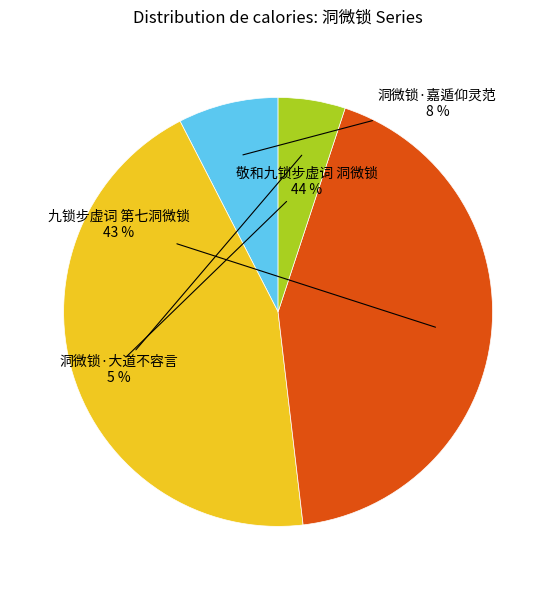

To the nearest percent, what is the average slice percentage?

25%